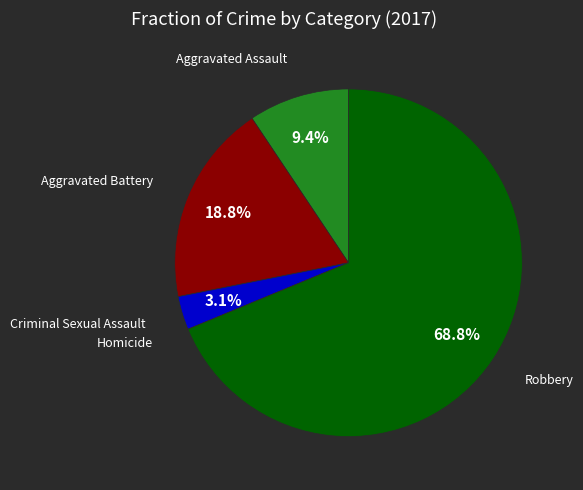

Approximately how many times larger is the value at Aggravated Assault compared to Aggravated Battery?

0.5